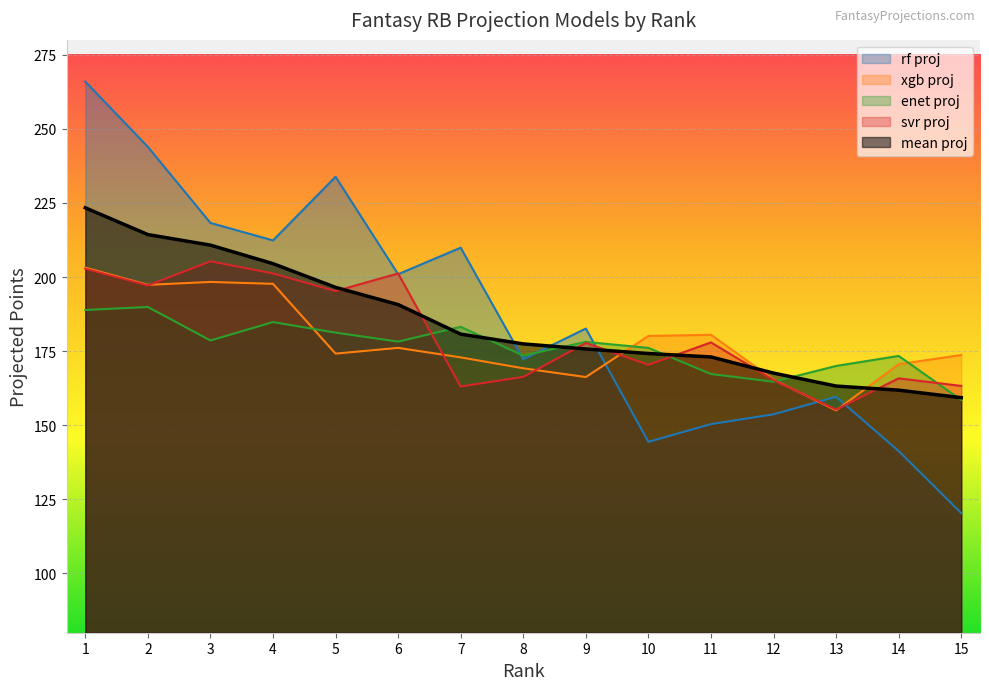

In svr proj, how many points are lower than both neighbors (excluding endpoints)?

5